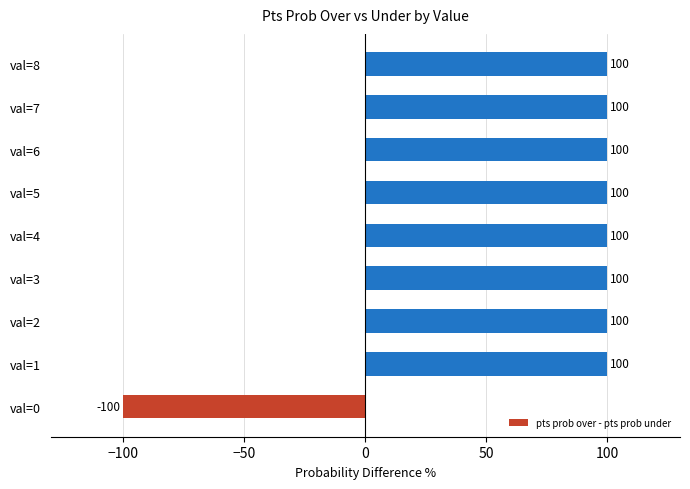

Is it true that the value at val=5 is 69?

False